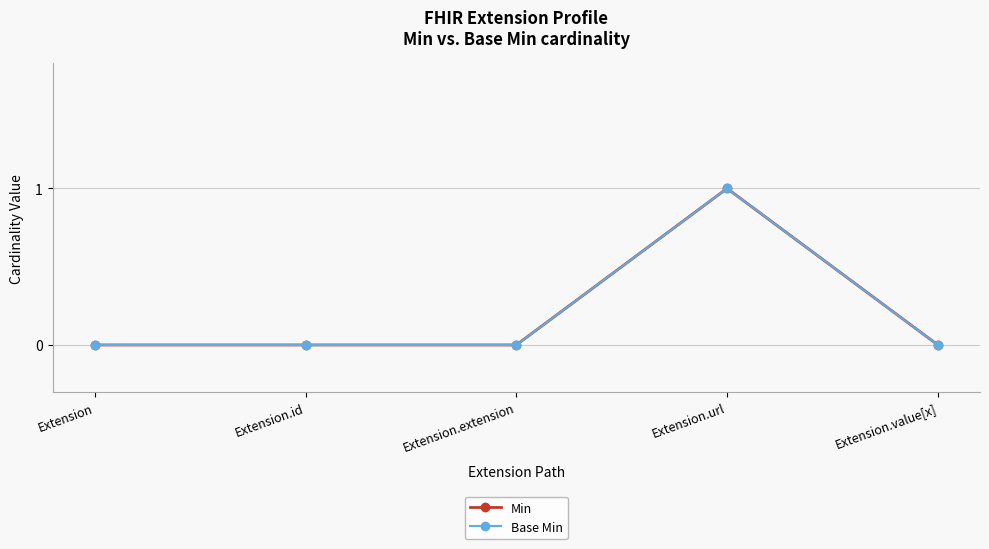

Which series has the largest total across all categories?

Min